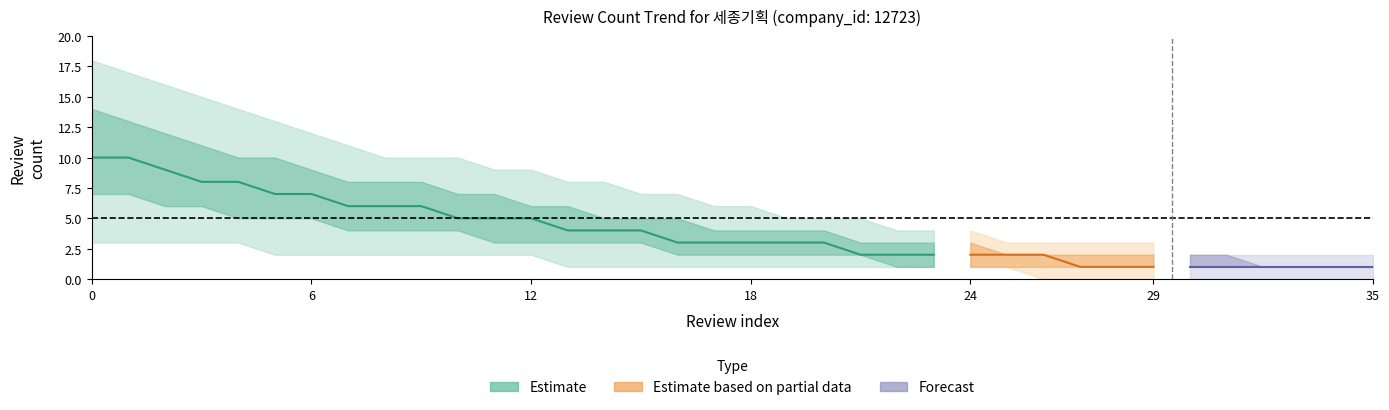

True or false: review_upper_90 and review_median intersect in this chart.

False